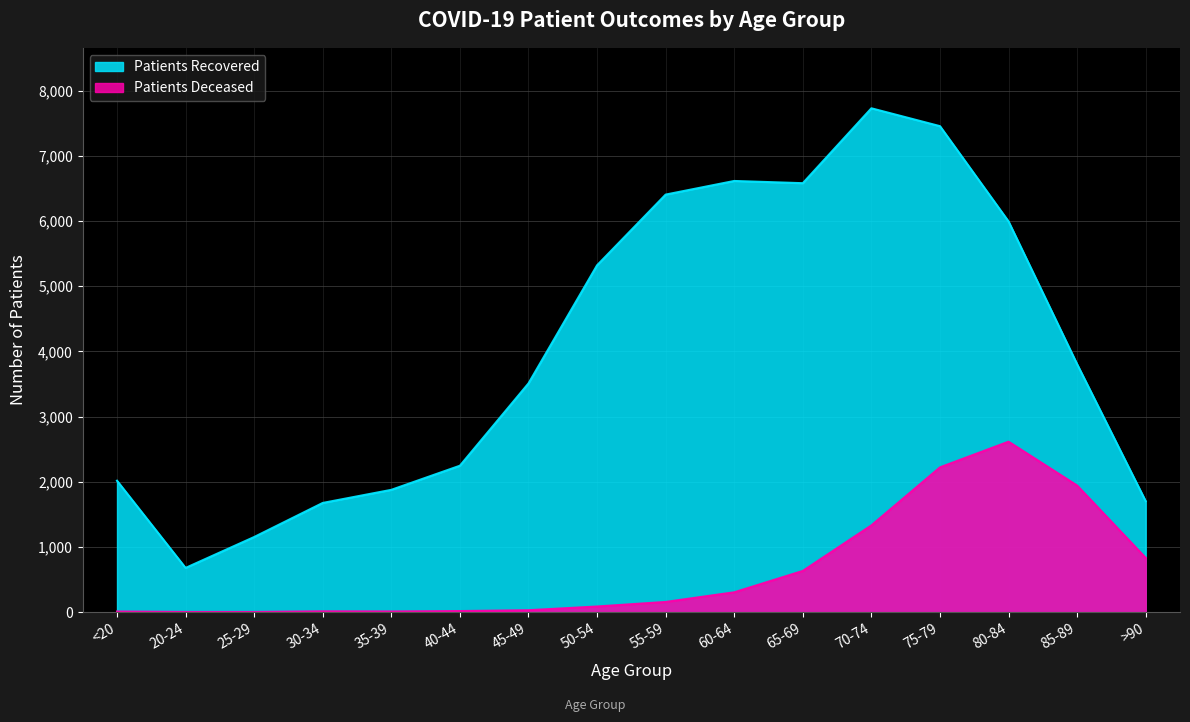

What is the difference between the second highest and second lowest values in the Patients Deceased series?

2219